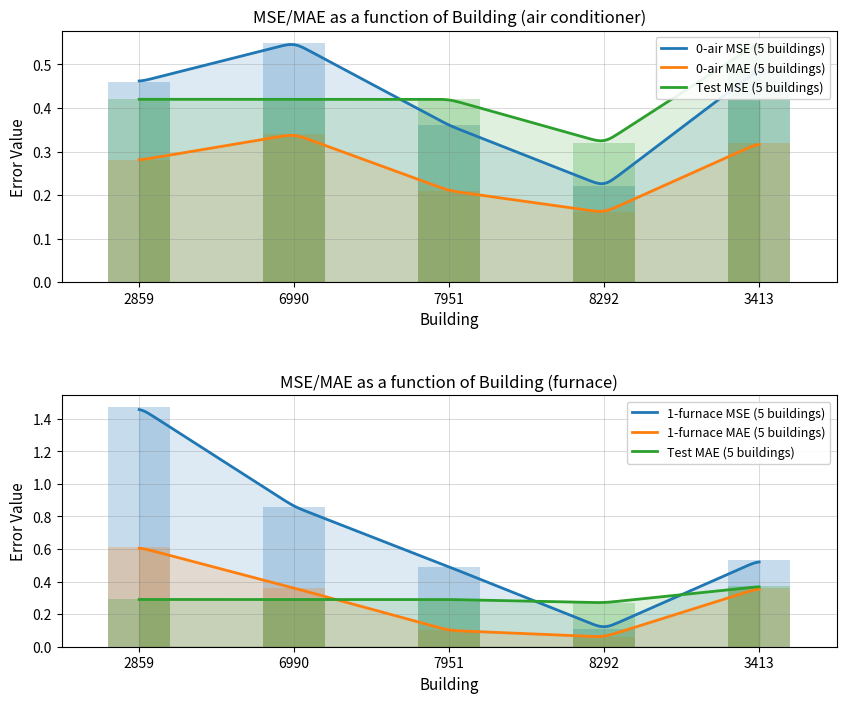

Which series changed the most between 7951 and 3413?

1-furnace MAE